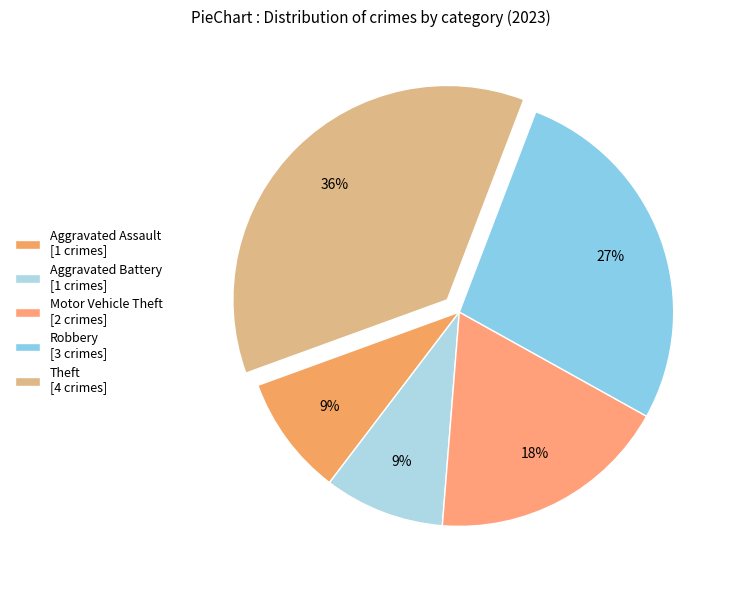

What is the change in value from Aggravated Assault to Motor Vehicle Theft?

+1